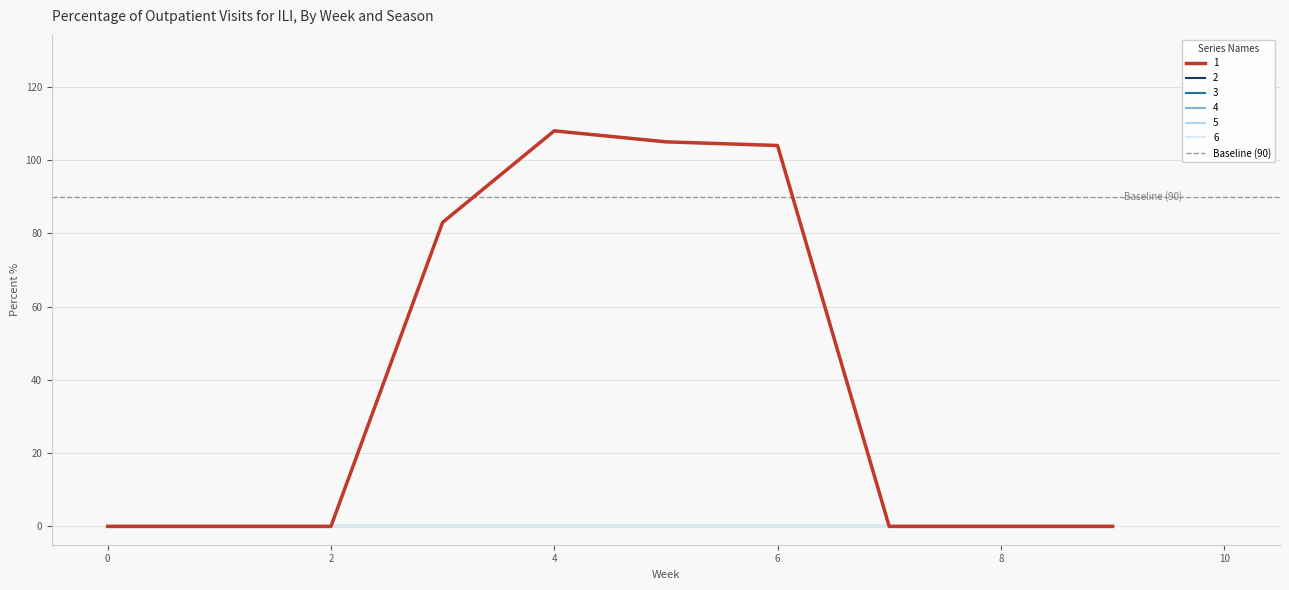

Does the chart display data point markers on the line(s)?

No